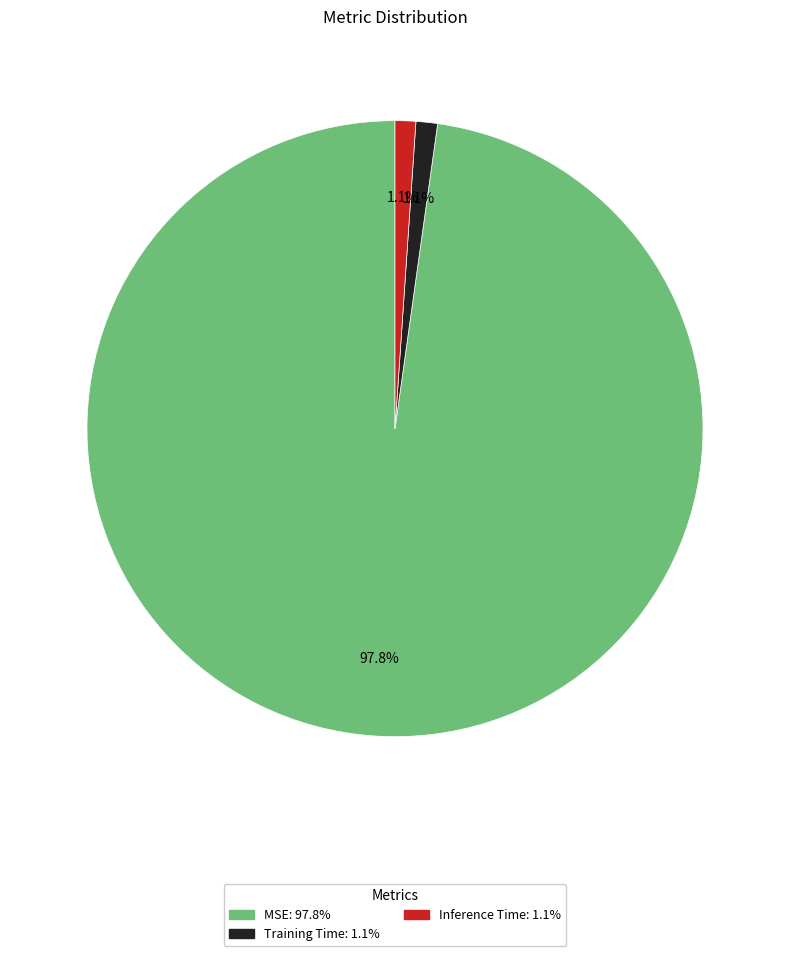

Count the number of slices in the pie.

3